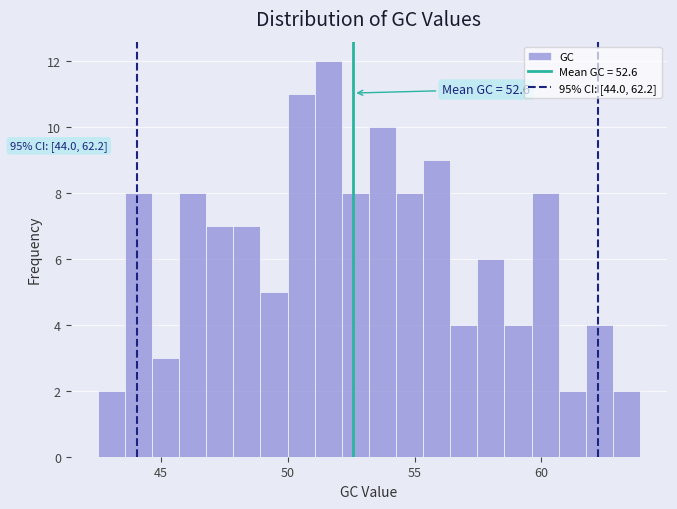

Read against the x-axis, roughly where is the centre of the tallest bar?

51.5